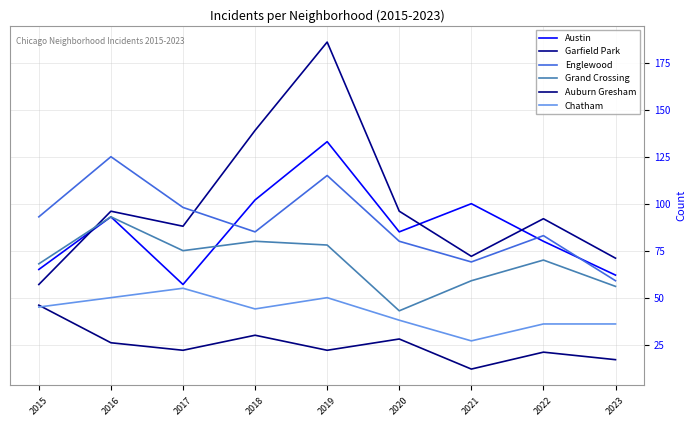

The Grand Crossing series shows 78 at 2019. True or false?

True